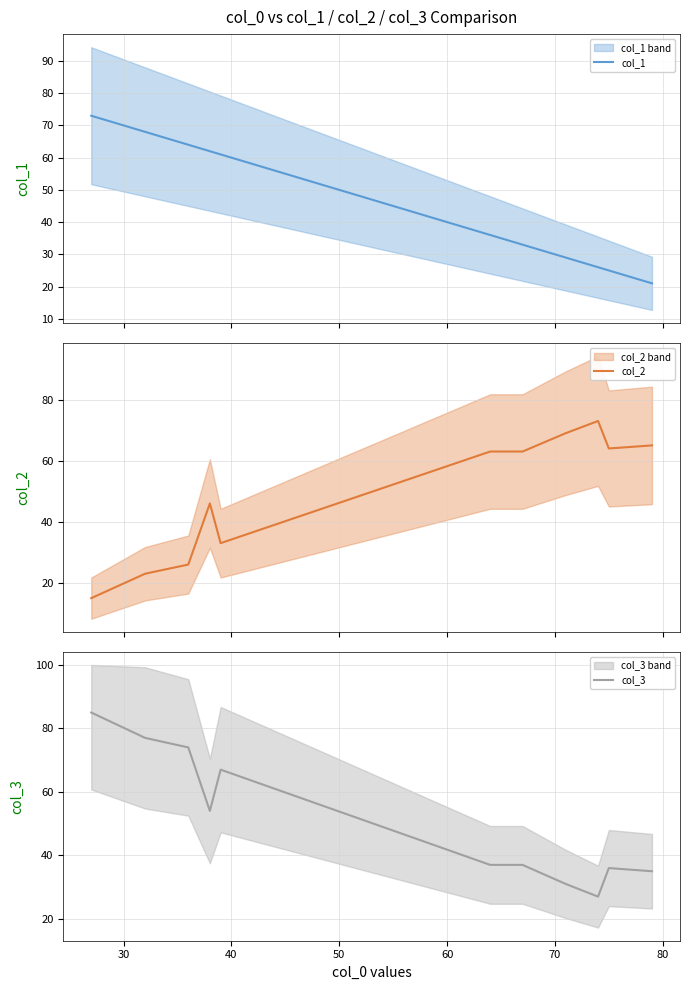

What is the difference between the second highest and second lowest values in the col_2 series?

46